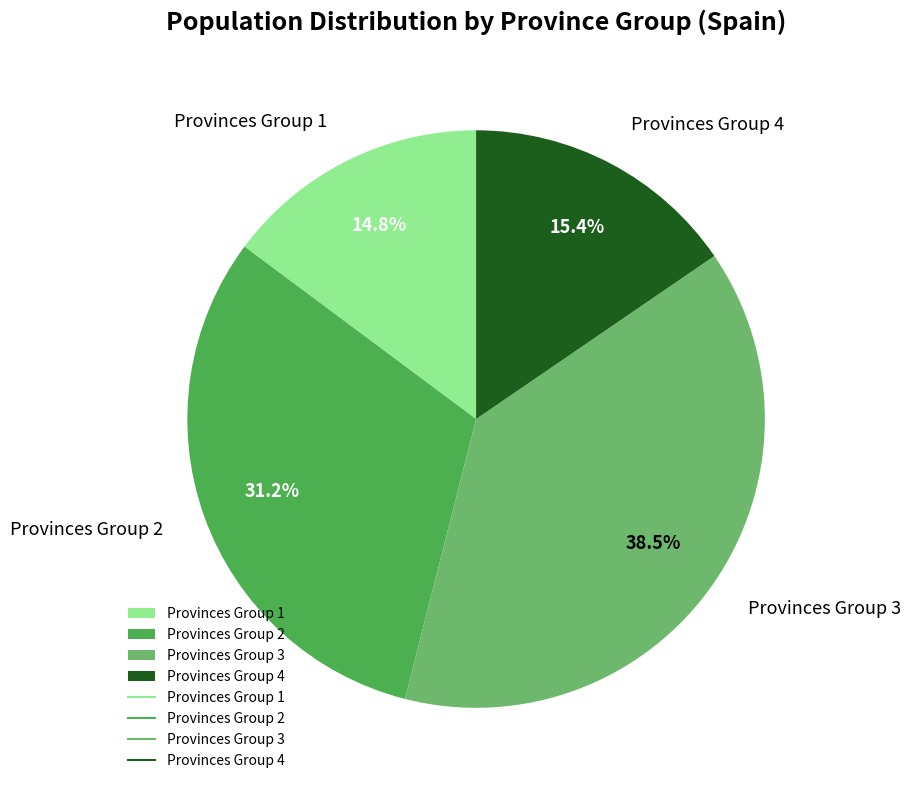

Approximately how many times larger is the value at Provinces Group 4 compared to Provinces Group 2?

0.5